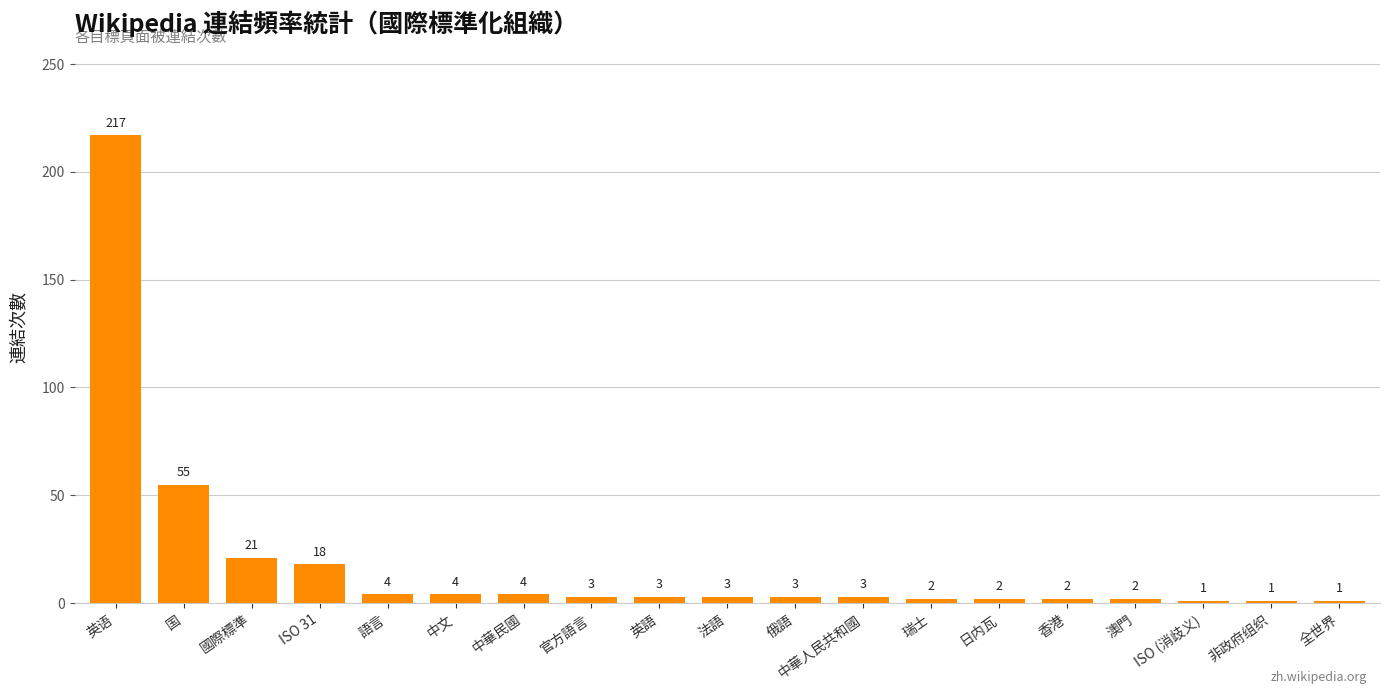

True or false: the data shows 2 at 瑞士.

True